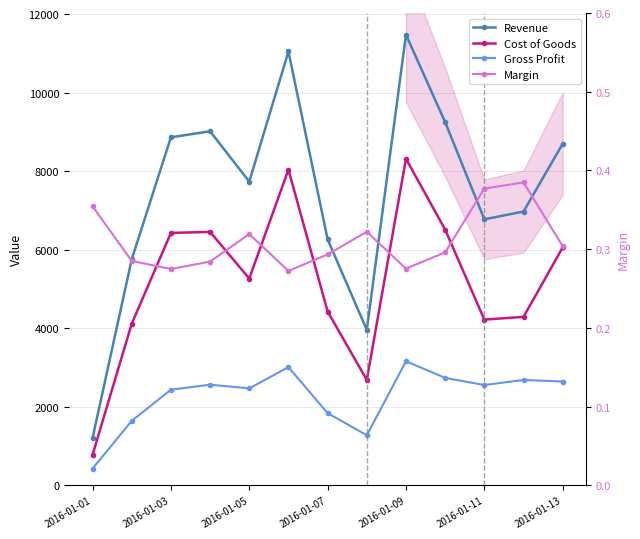

True or false: Revenue has a value of 6390.7 at 7.

False